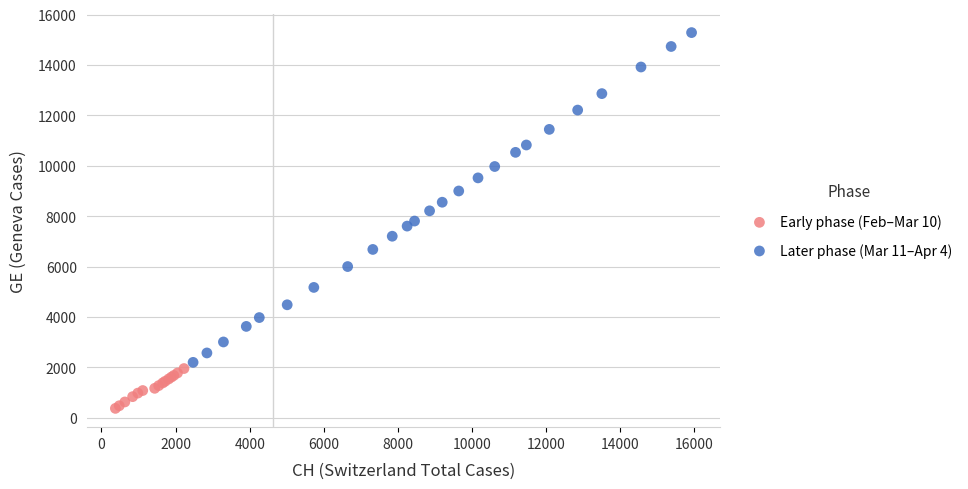

Which series has the largest Y range (max minus min)?

Later phase (Mar 11–Apr 4)